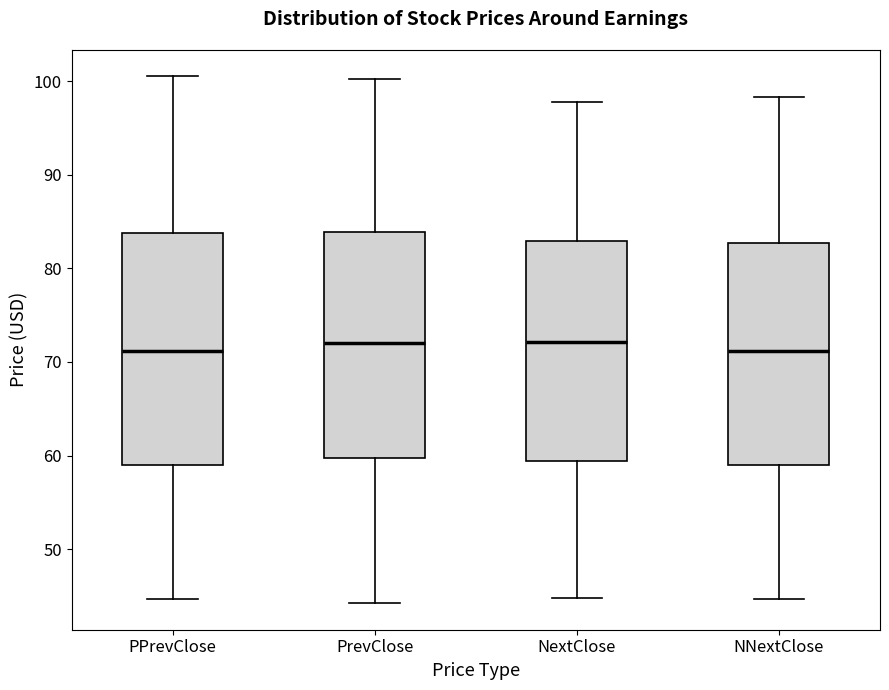

Reading left to right, transcribe this box plot: for each box, give where its median line is, the range the box spans, and where its two whiskers end, as read against the y-axis. The values are not printed on the chart, so give them approximately, as read against the axis.

PPrevClose: median 71, box 59 to 84, whiskers 45 to 101
PrevClose: median 72, box 60 to 84, whiskers 44 to 100
NextClose: median 72, box 59 to 83, whiskers 45 to 98
NNextClose: median 71, box 59 to 83, whiskers 45 to 98